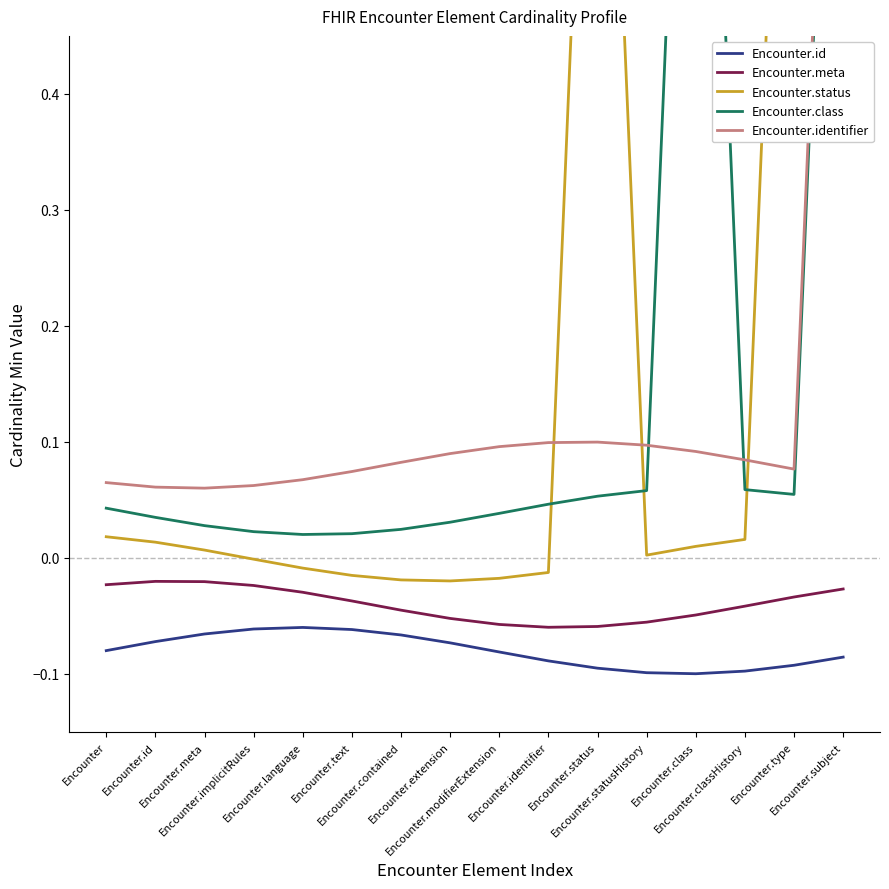

What is the lowest value of the Encounter.identifier series?

0.1